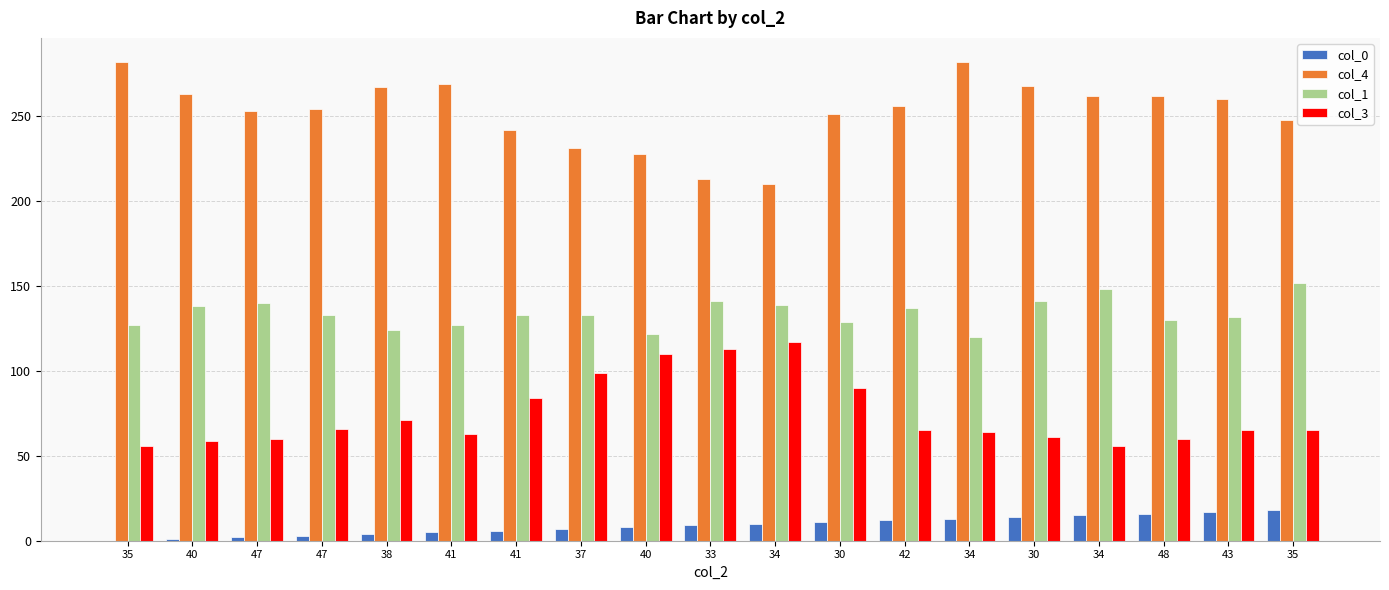

Rank the series at 34 from lowest to highest value.

col_0, col_3, col_1, col_4